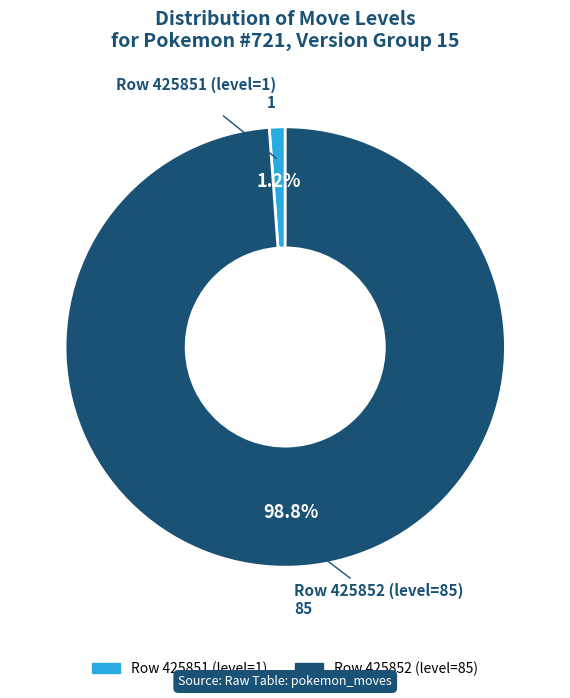

What is the largest slice in the pie chart?

Row 425852 (level=85)